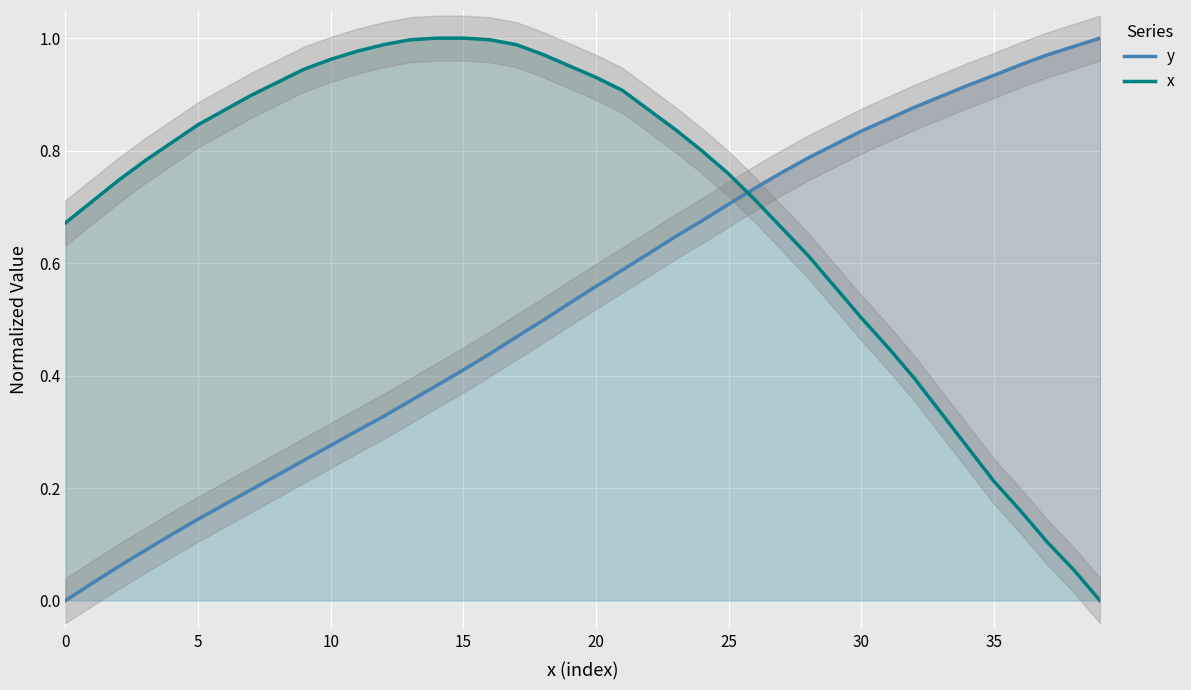

Which category has the lowest value in the x series?

39